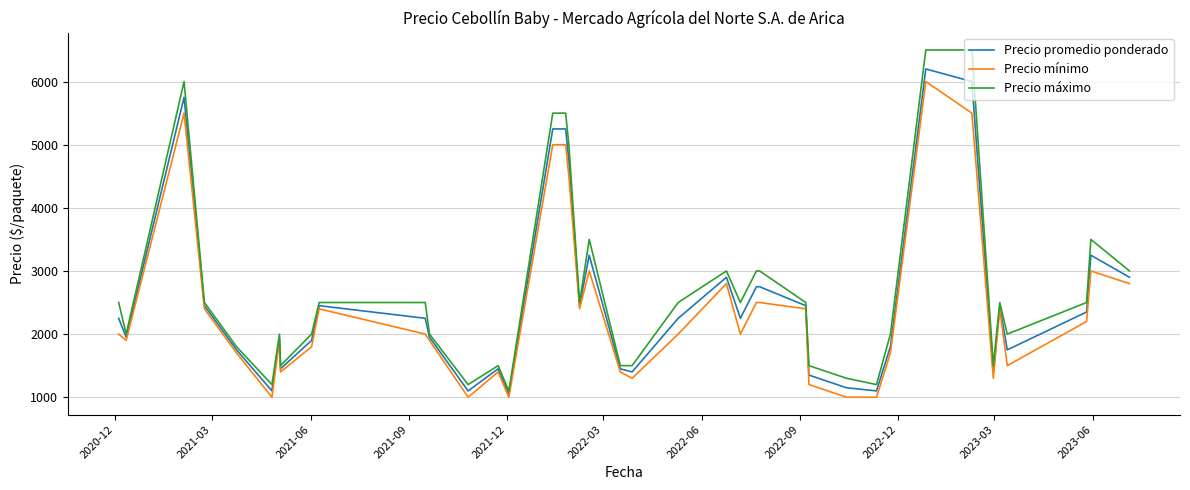

True or false: Precio mínimo and Precio máximo intersect in this chart.

False